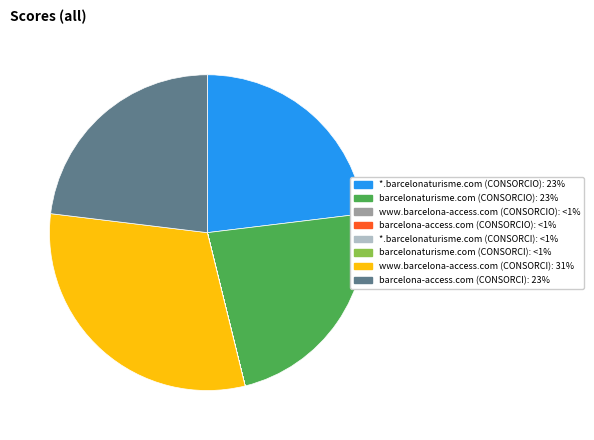

Is it true that *.barcelonaturisme.com (CONSORCIO) is 23% of the pie?

True